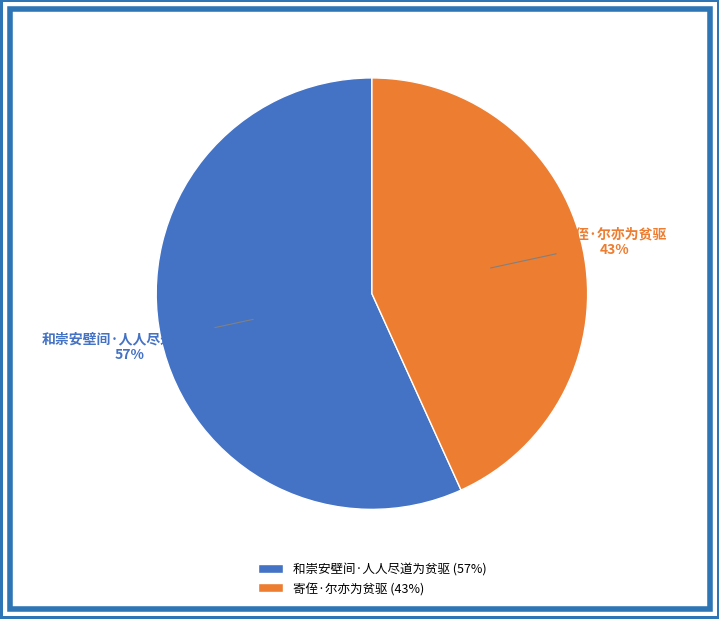

Is the sum of 寄侄·尔亦为贫驱 and 和崇安壁间·人人尽道为贫驱 greater than half?

Yes